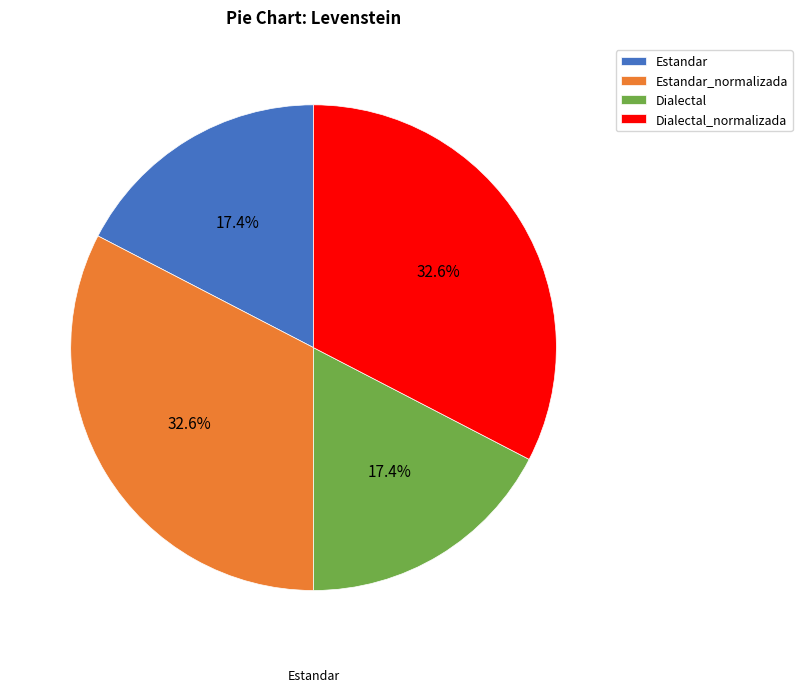

The Dialectal_normalizada slice represents 33% of the pie. True or false?

True